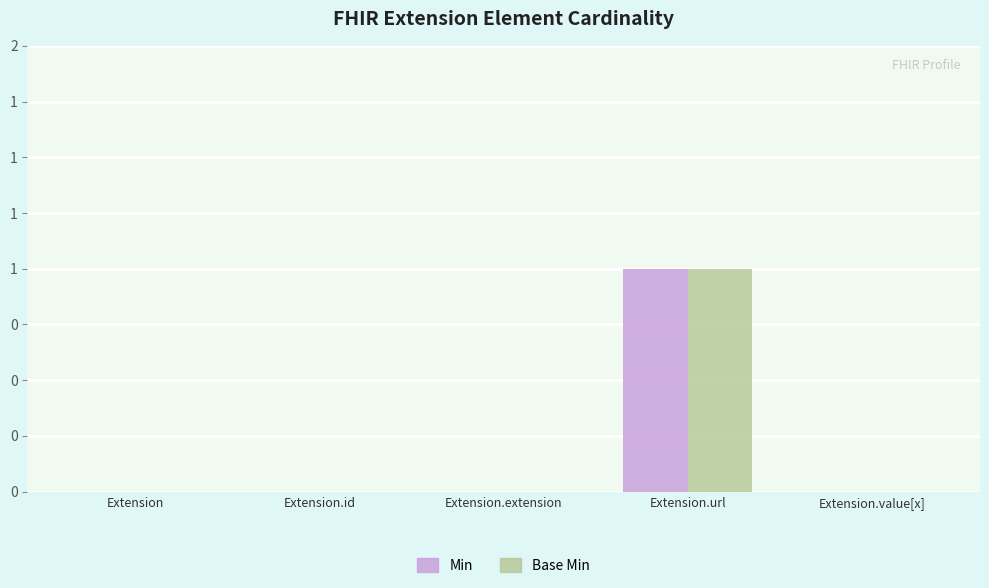

What are all the series names shown in the legend?

Min, Base Min